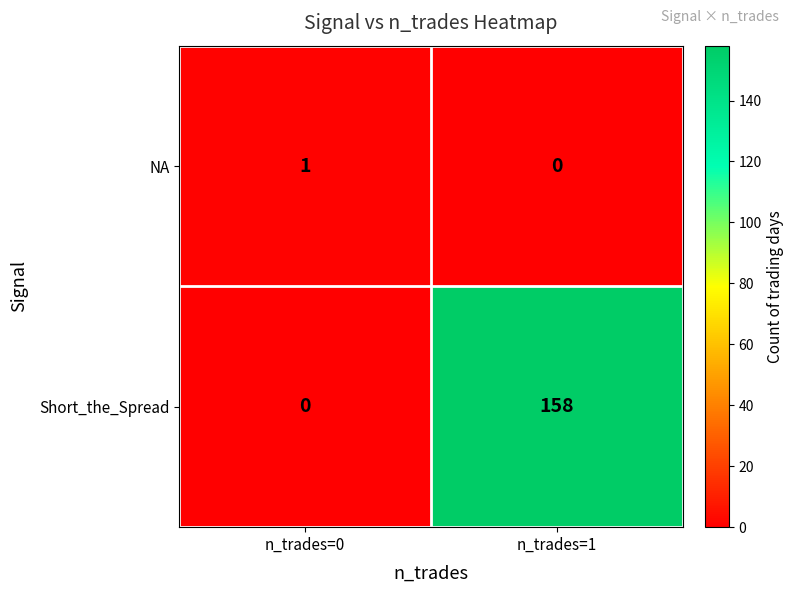

At which category is the sum across all series the highest?

n_trades=1